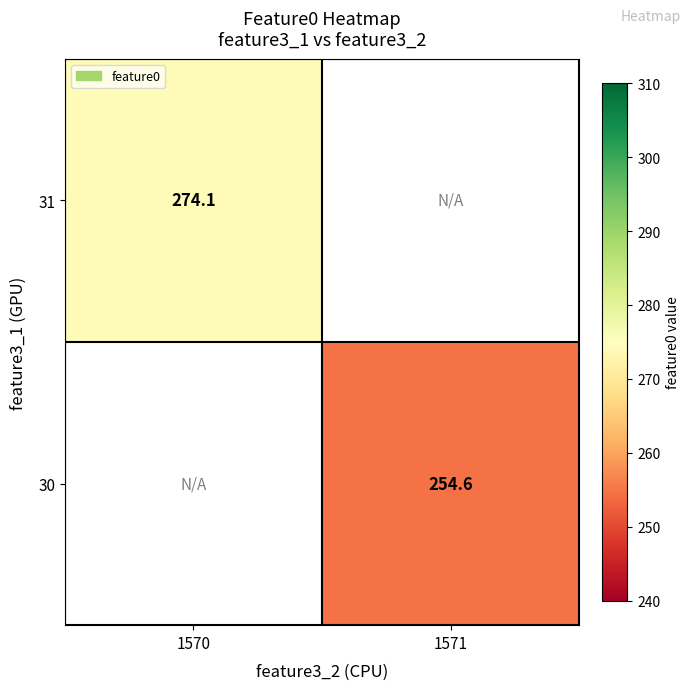

At which label is 31 closest to 274?

1570